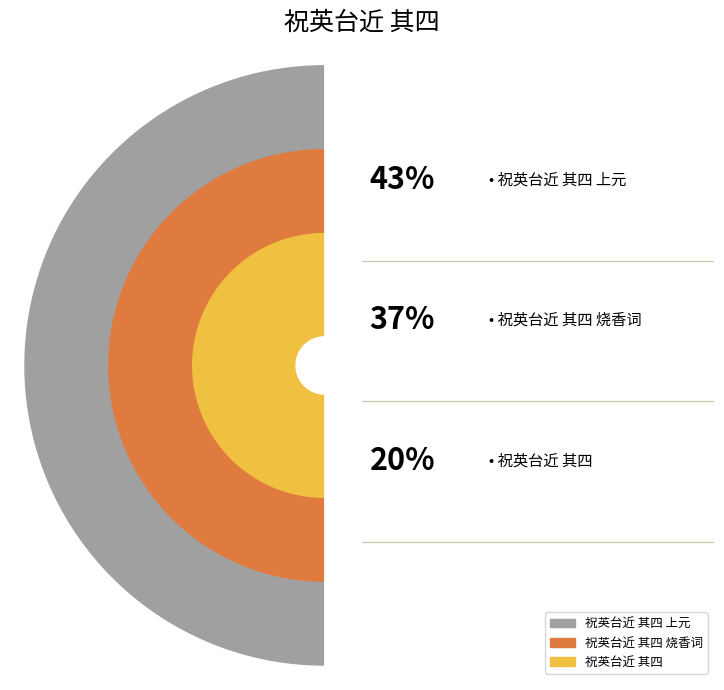

To the nearest percent, what is the combined percentage of 祝英台近 其四 and 祝英台近 其四 上元?

63%